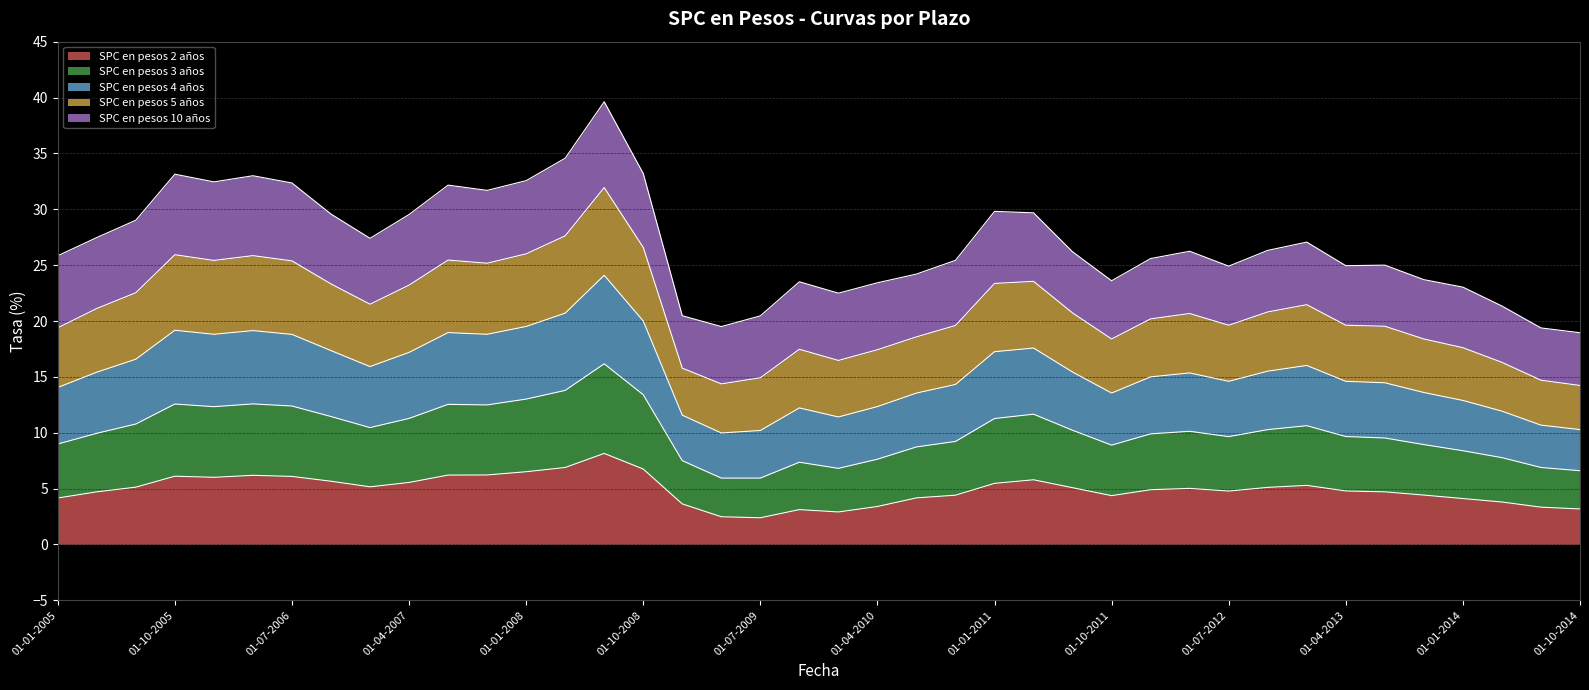

Where does the SPC en pesos 2 años series first go above 5?

01-07-2005